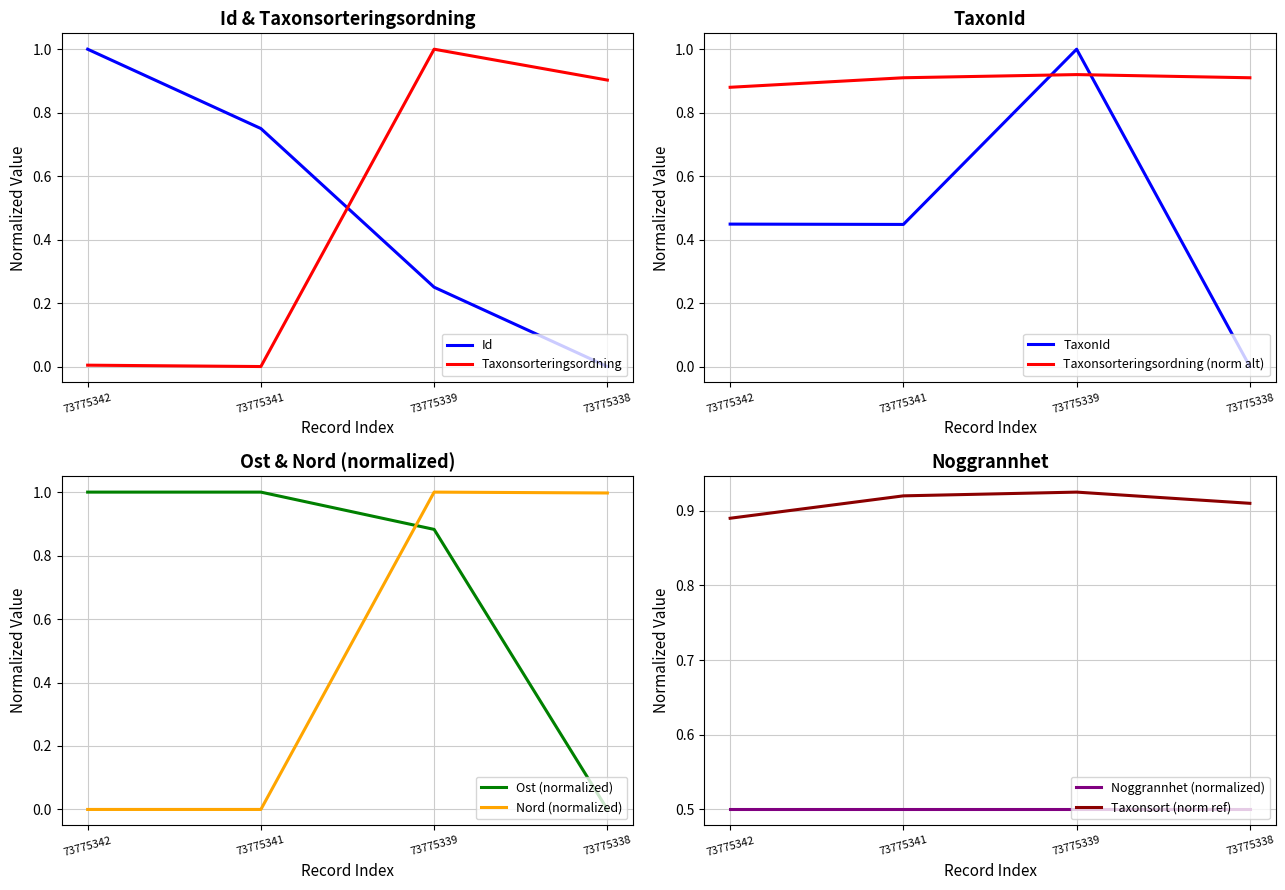

Where do Id and Taxonsorteringsordning first cross each other?

73775341 and 73775339